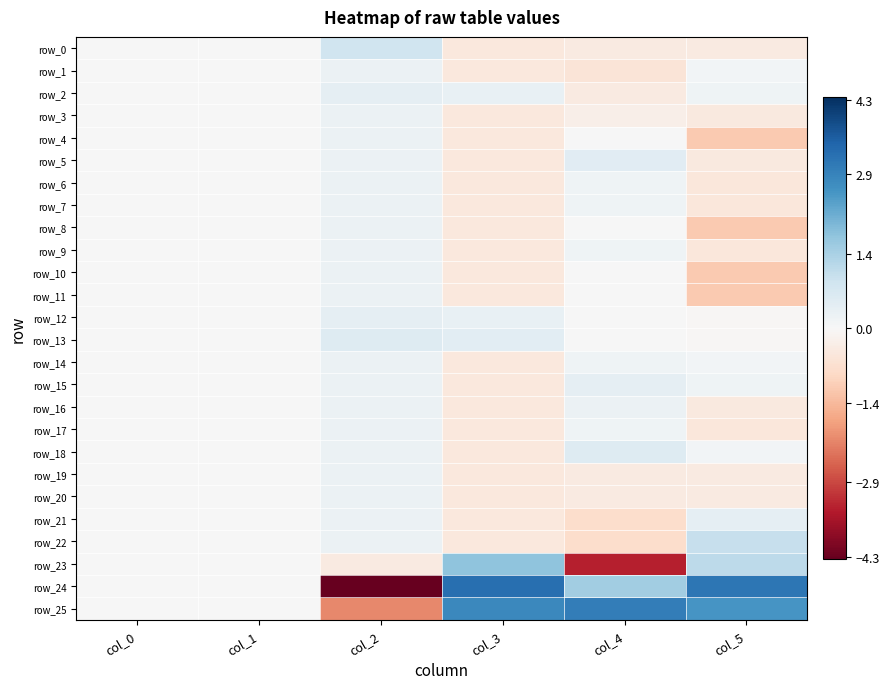

The value of row_1 at col_0 is 0.3. True or false?

False